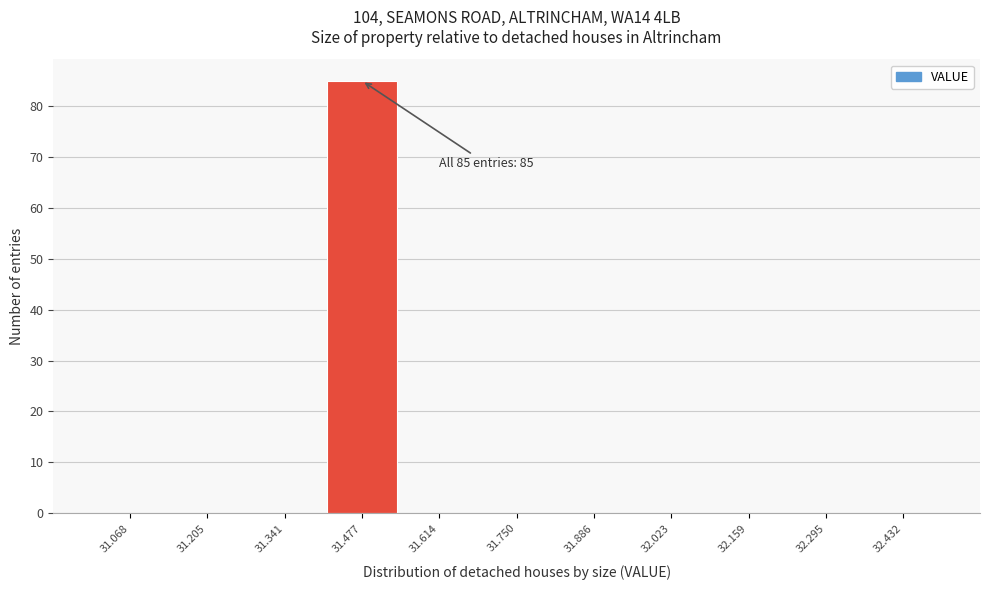

Which range on the x-axis has the tallest bar?

31.40 to 31.54